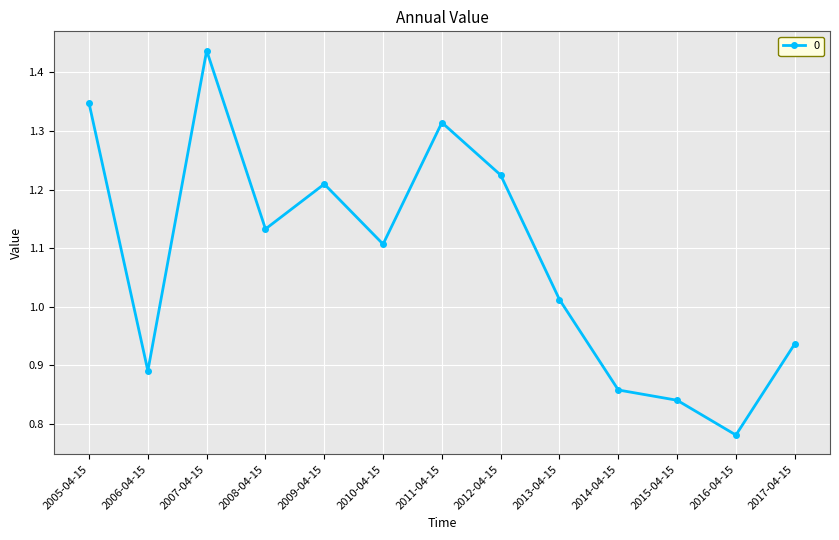

The value at 2008-04-15 is 1.1. True or false?

True